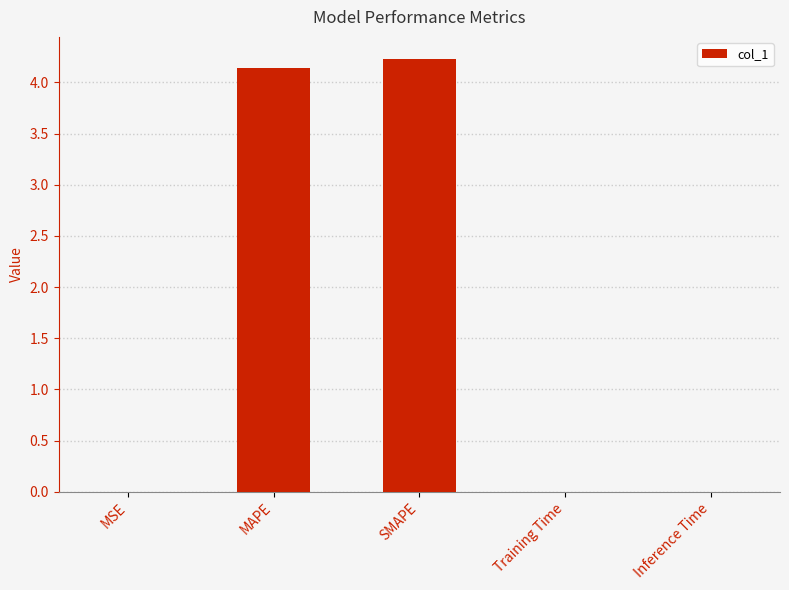

True or false: the data shows 0.0 at Training Time.

True